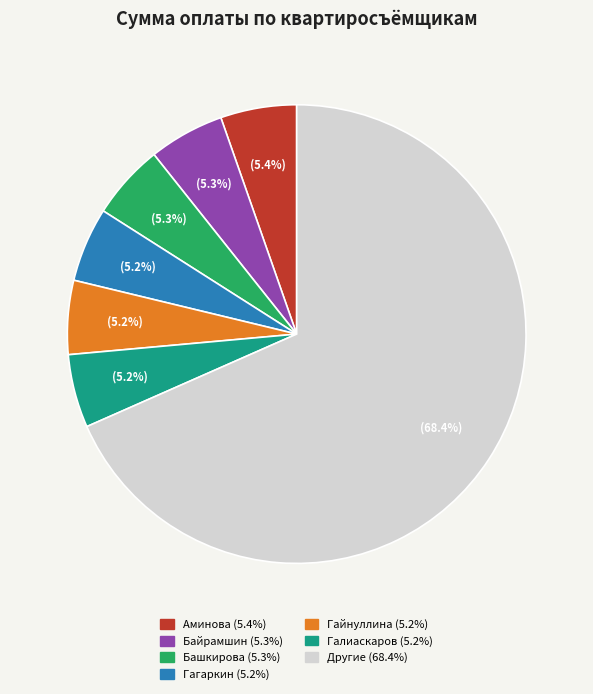

How many segments does this pie chart have?

7